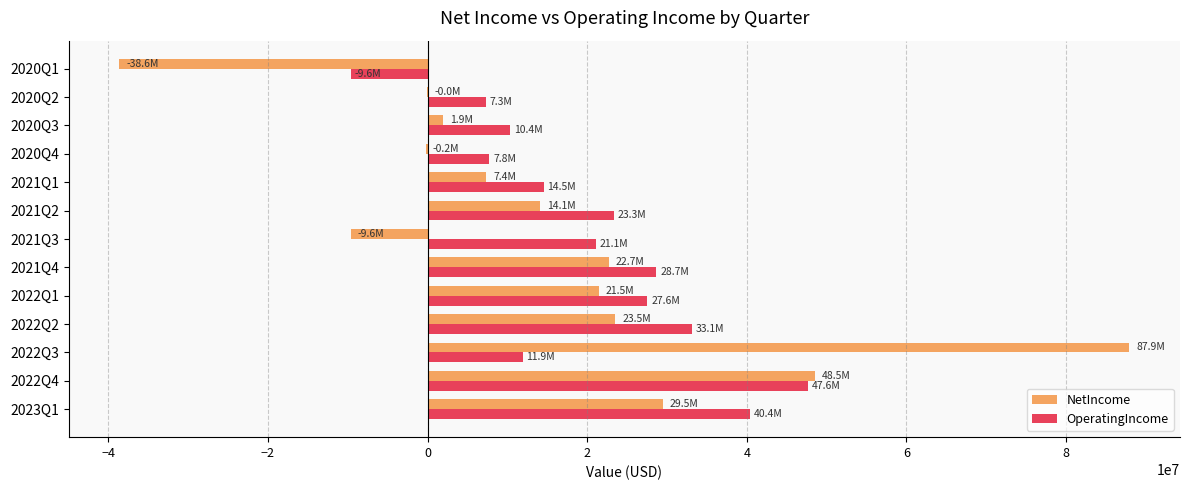

What are all the series names shown in the legend?

NetIncome, OperatingIncome